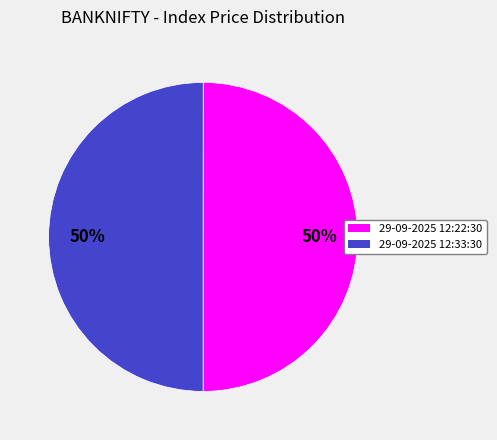

What percentage is the 29-09-2025 12:22:30 slice, to the nearest percent?

50%